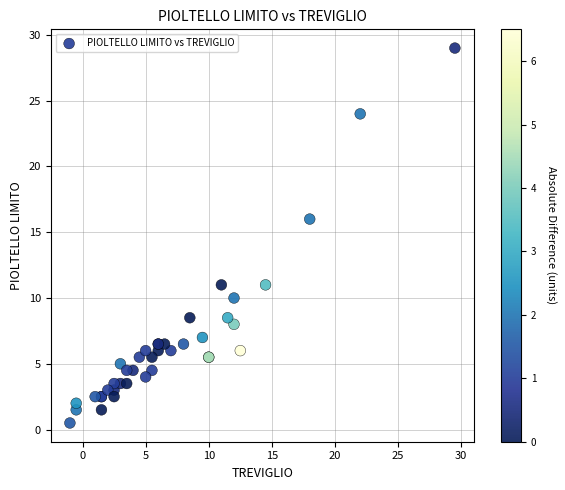

What Y value in the scatter plot is closest to 14?

16.0